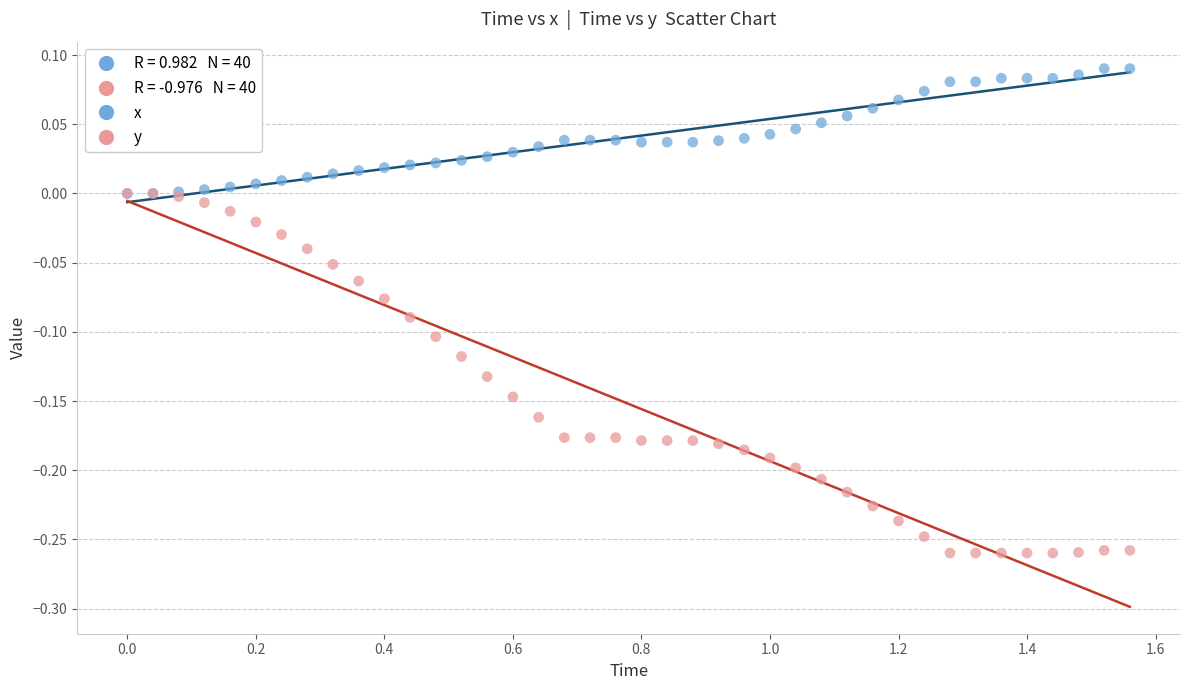

Which series reaches the minimum Y coordinate?

y